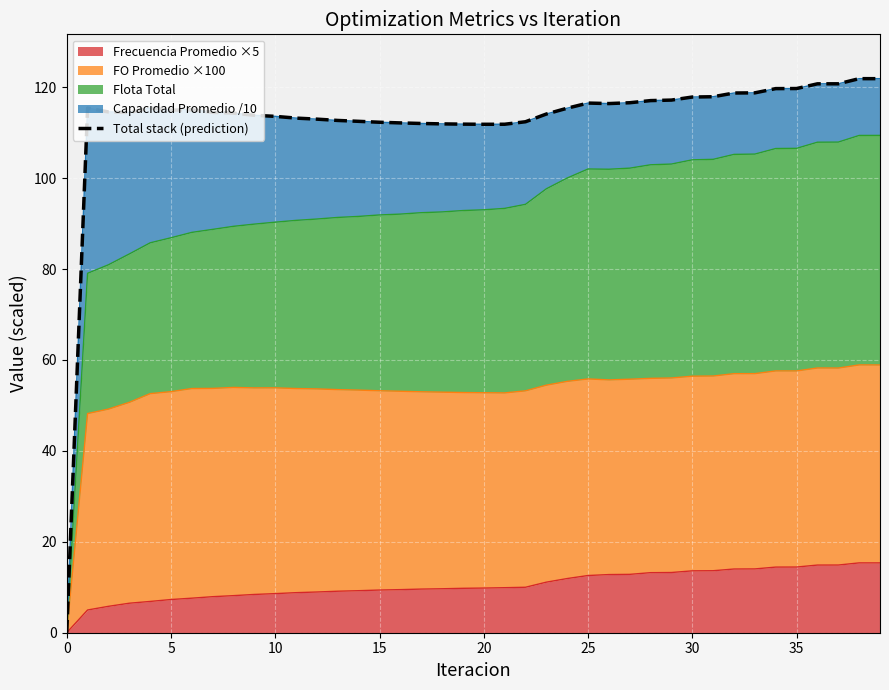

True or false: the data shows 24.2 at 21.

False